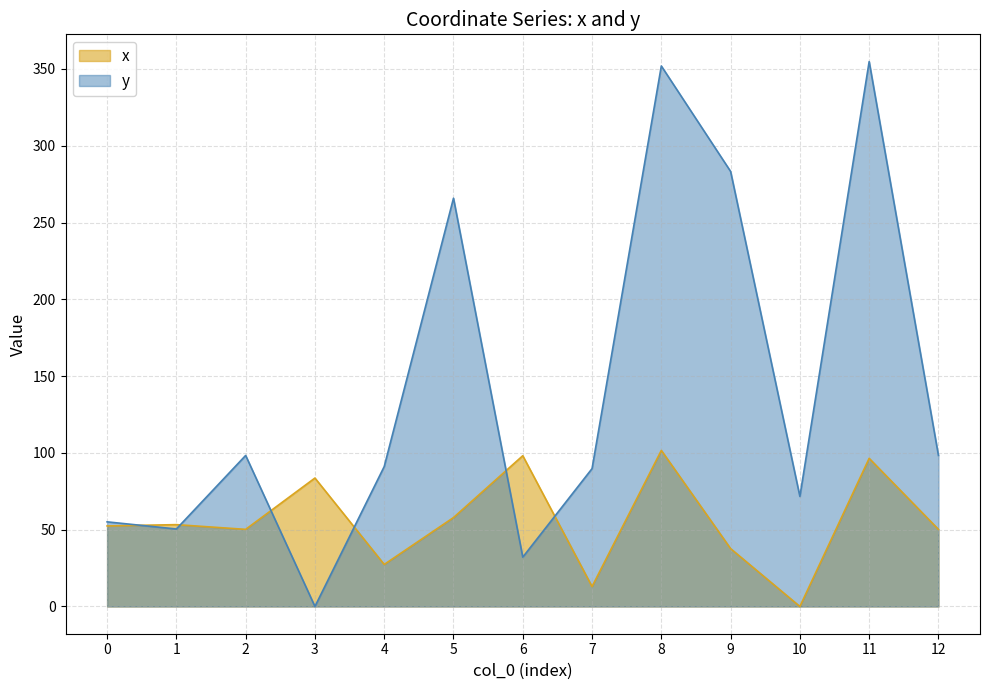

Reading right to left, extract all data points from this chart.

x: 12=50.2	11=96.5	10=0.0	9=37.7	8=101.6	7=13.0	6=98.2	5=57.9	4=27.4	3=83.6	2=50.2	1=53.3	0=52.4
y: 12=98.3	11=354.8	10=71.7	9=283.2	8=351.9	7=89.8	6=32.1	5=265.8	4=91.1	3=0.0	2=98.3	1=50.4	0=55.1